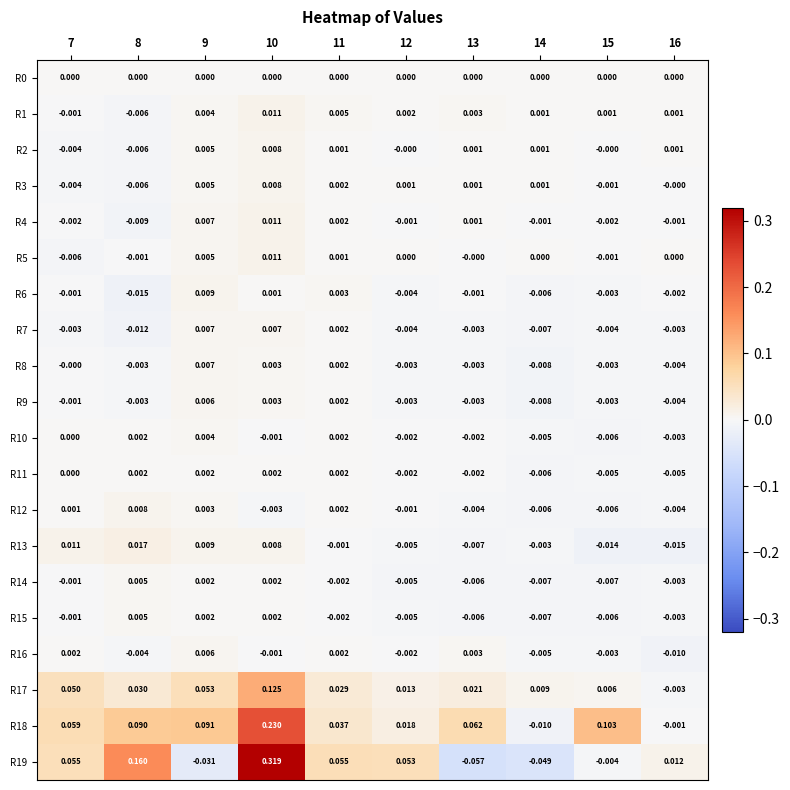

At which category is the sum across all series the highest?

10